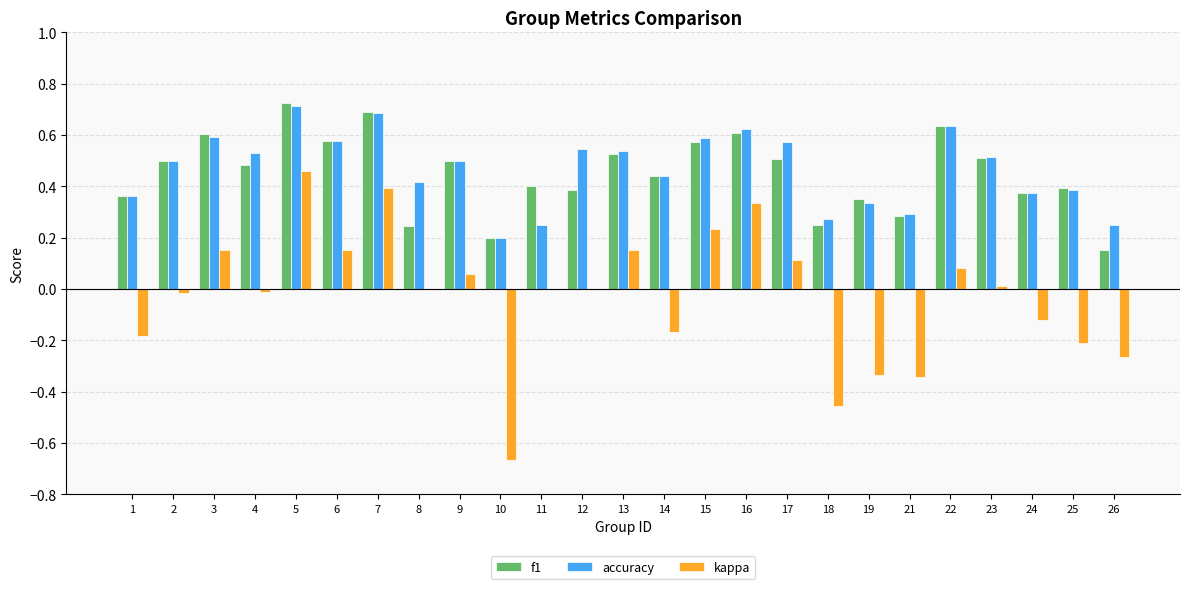

The value of kappa at 21 is -0.2. True or false?

False